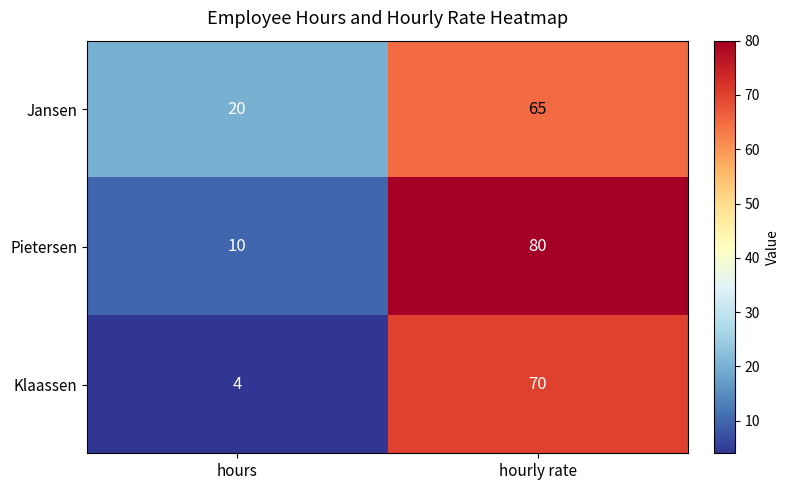

Which series has the largest total across all categories?

Pietersen